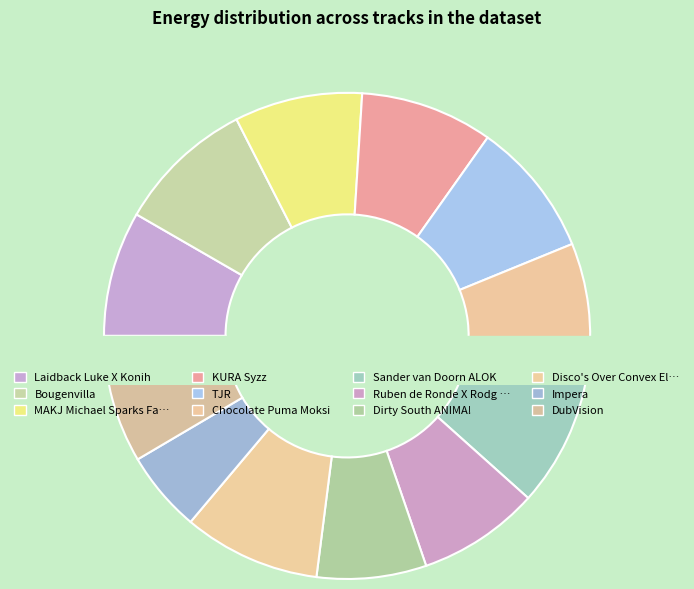

Is it true that Impera is 5% of the pie?

True